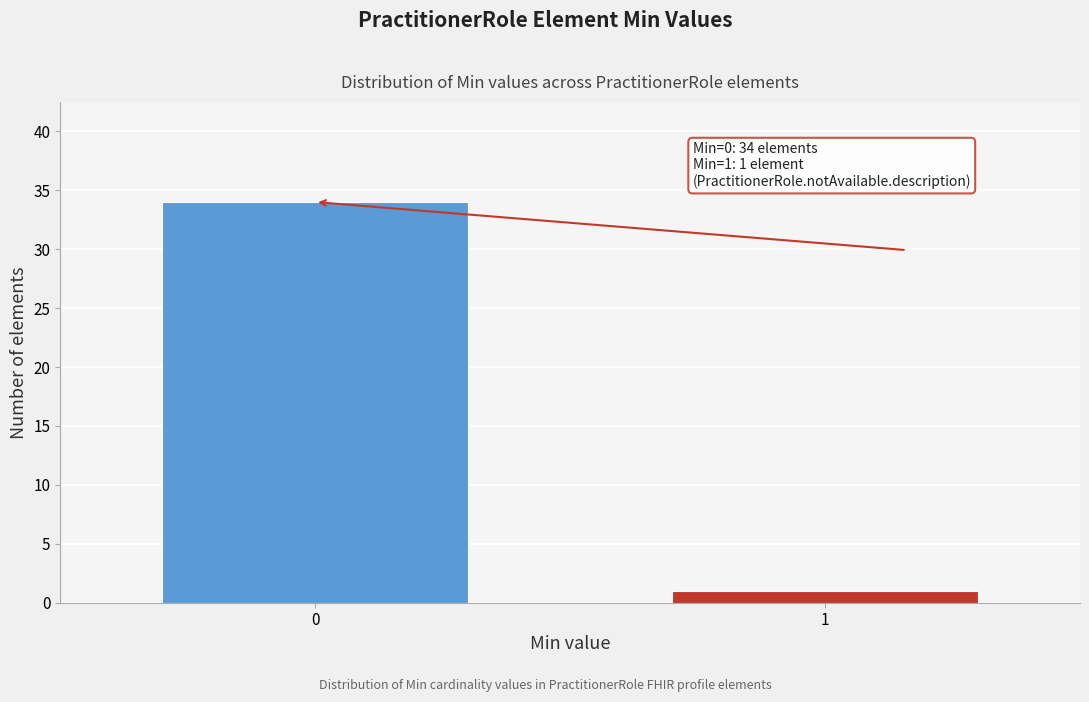

Reading right to left, what are all the values shown in this chart?

1=1	0=34